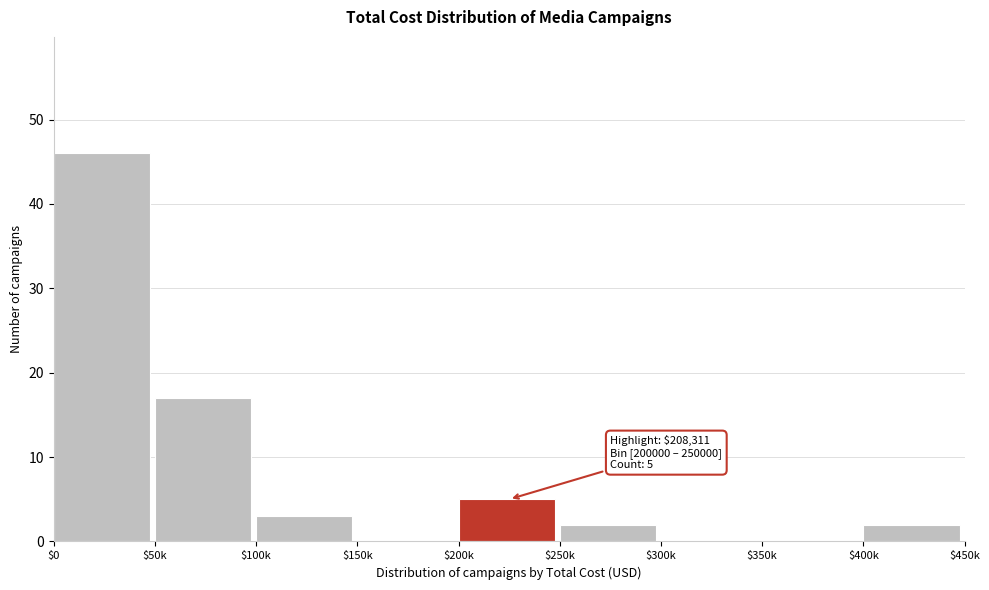

The chart shows a value of 23 at $50k. True or false?

False